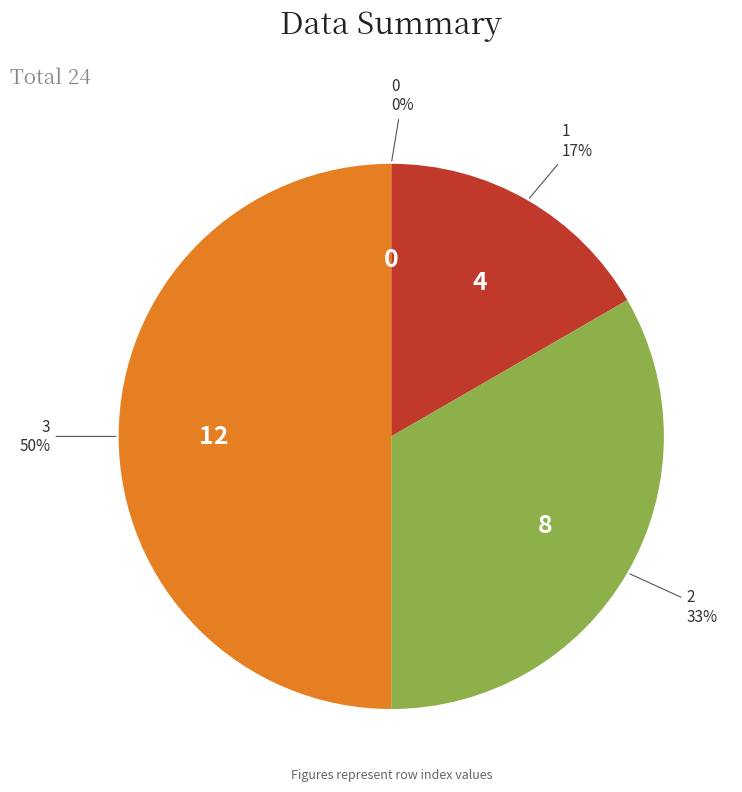

Is it true that 1 is 17% of the pie?

True